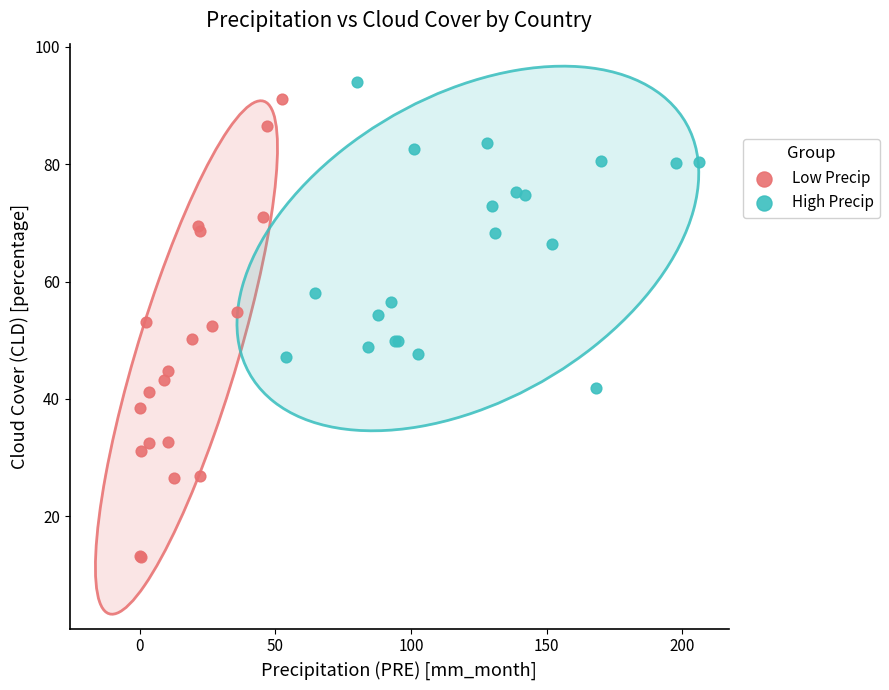

Which series reaches the minimum Y coordinate?

Low Precip